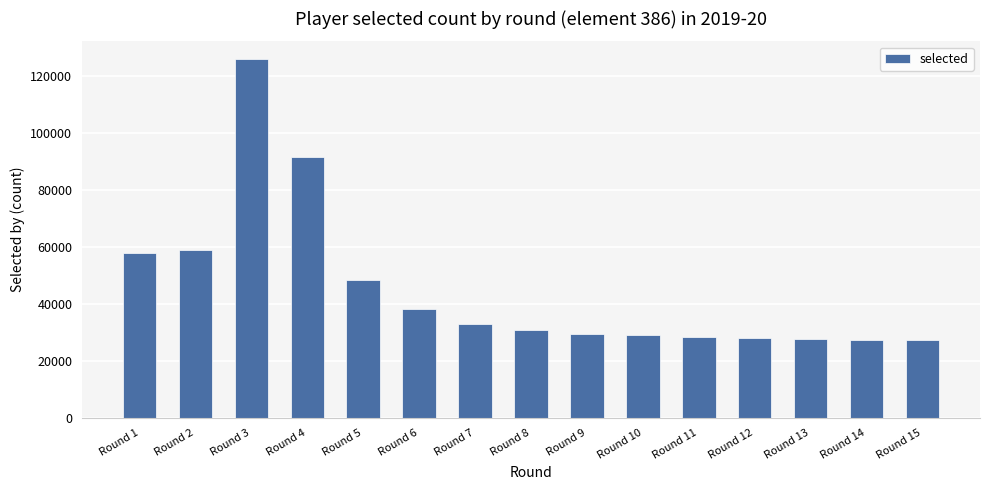

How many bars are there in total?

15